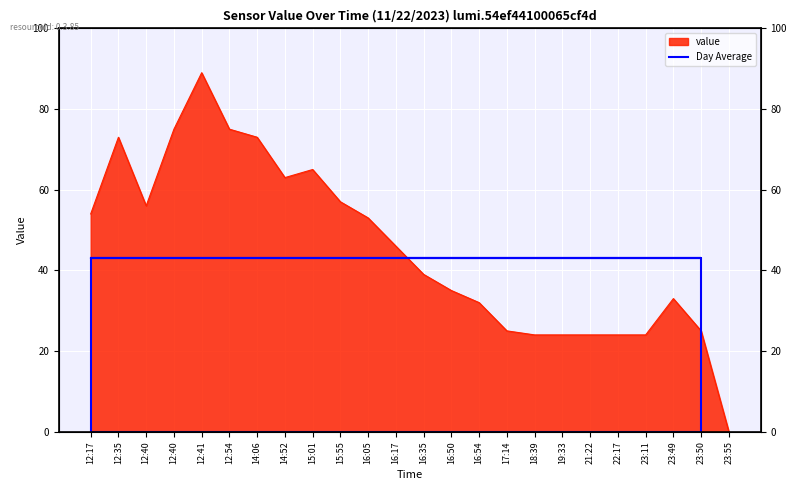

Reading left to right, list all the values displayed in this chart.

54	73	56	75	89	75	73	63	65	57	53	46	39	35	32	25	24	24	24	24	24	33	25	0